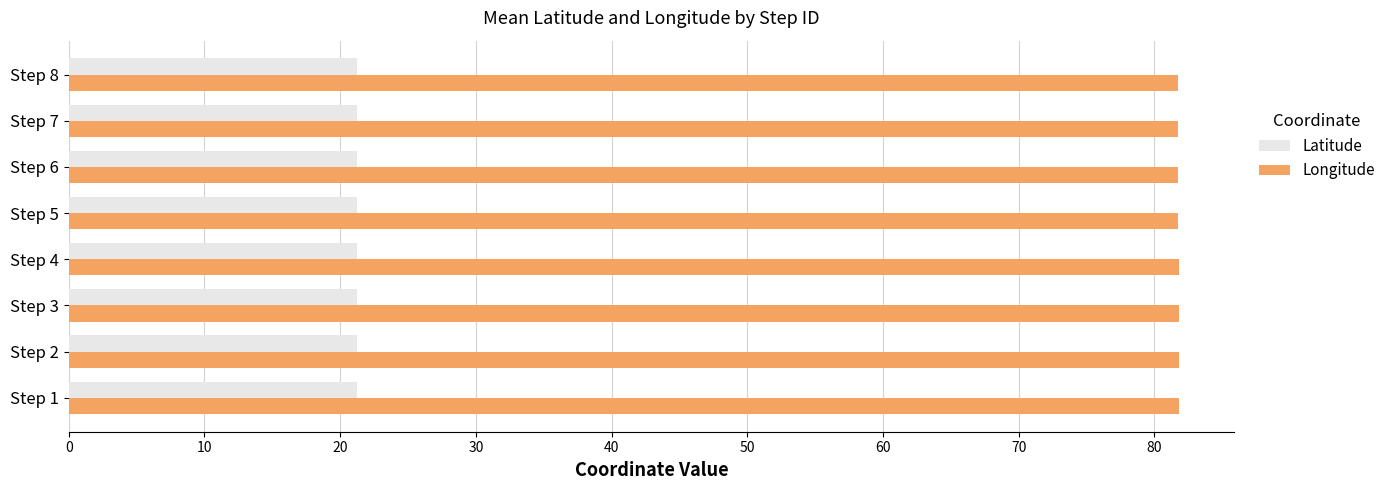

Rank the series by their maximum value, from lowest to highest.

Latitude, Longitude